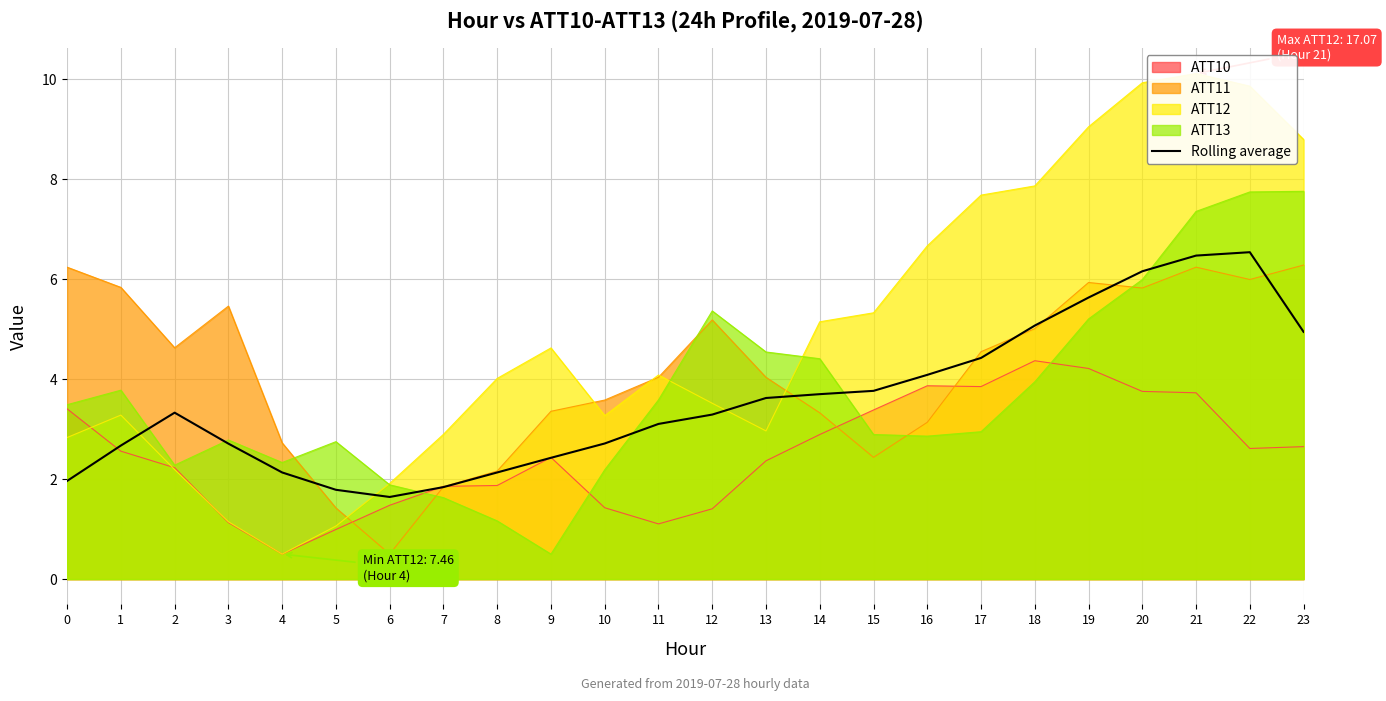

Reading left to right, list all the values displayed in this chart.

0=2.0	1=2.7	2=3.3	3=2.7	4=2.1	5=1.8	6=1.6	7=1.8	8=2.1	9=2.4	10=2.7	11=3.1	12=3.3	13=3.6	14=3.7	15=3.8	16=4.1	17=4.4	18=5.1	19=5.6	20=6.2	21=6.5	22=6.5	23=4.9